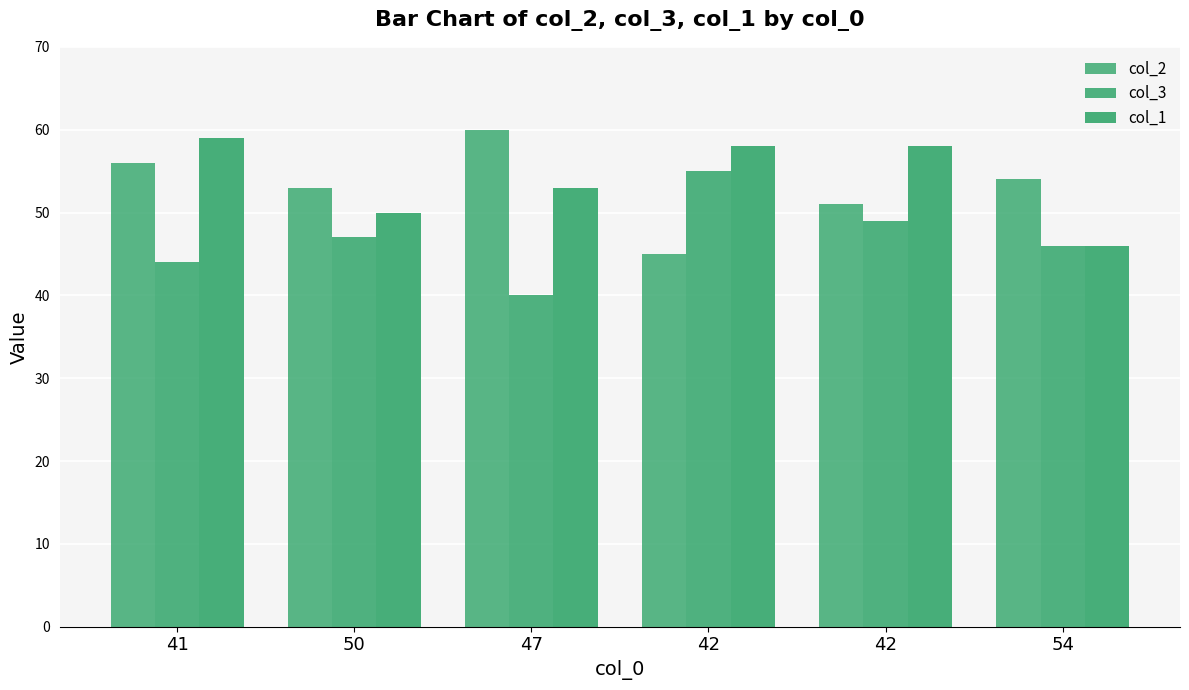

What is the label of the 6th bar from the right?

41